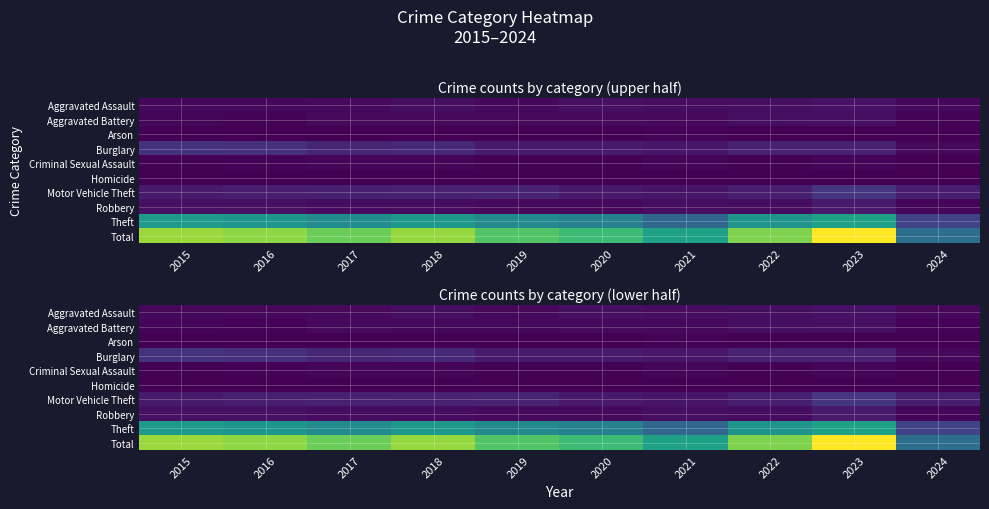

Which series has the largest total across all categories?

Total